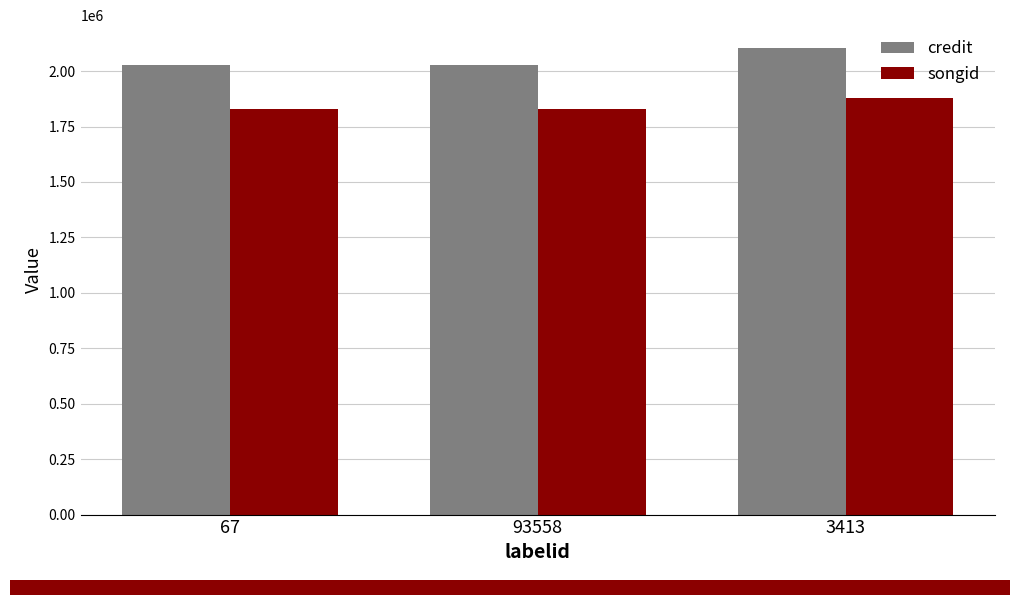

Between 93558 and 3413, which series saw the biggest shift?

credit